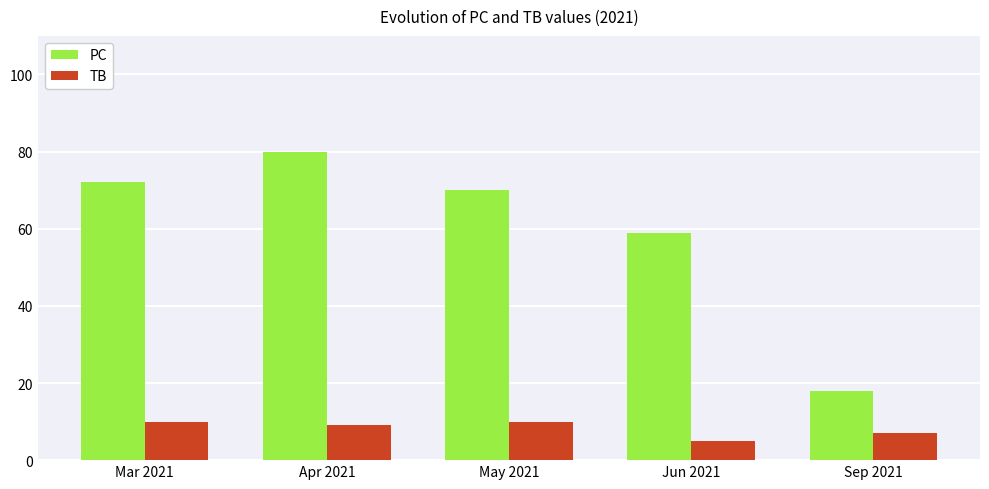

What is the label of the 2nd bar from the left?

Apr 2021